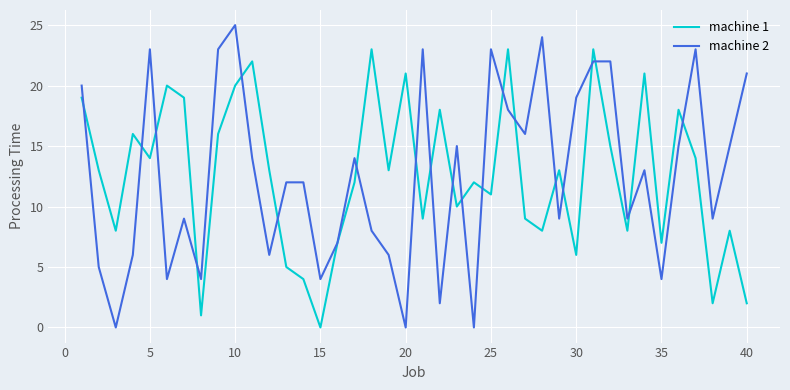

List the series in order of their peak value, highest first.

machine 2, machine 1